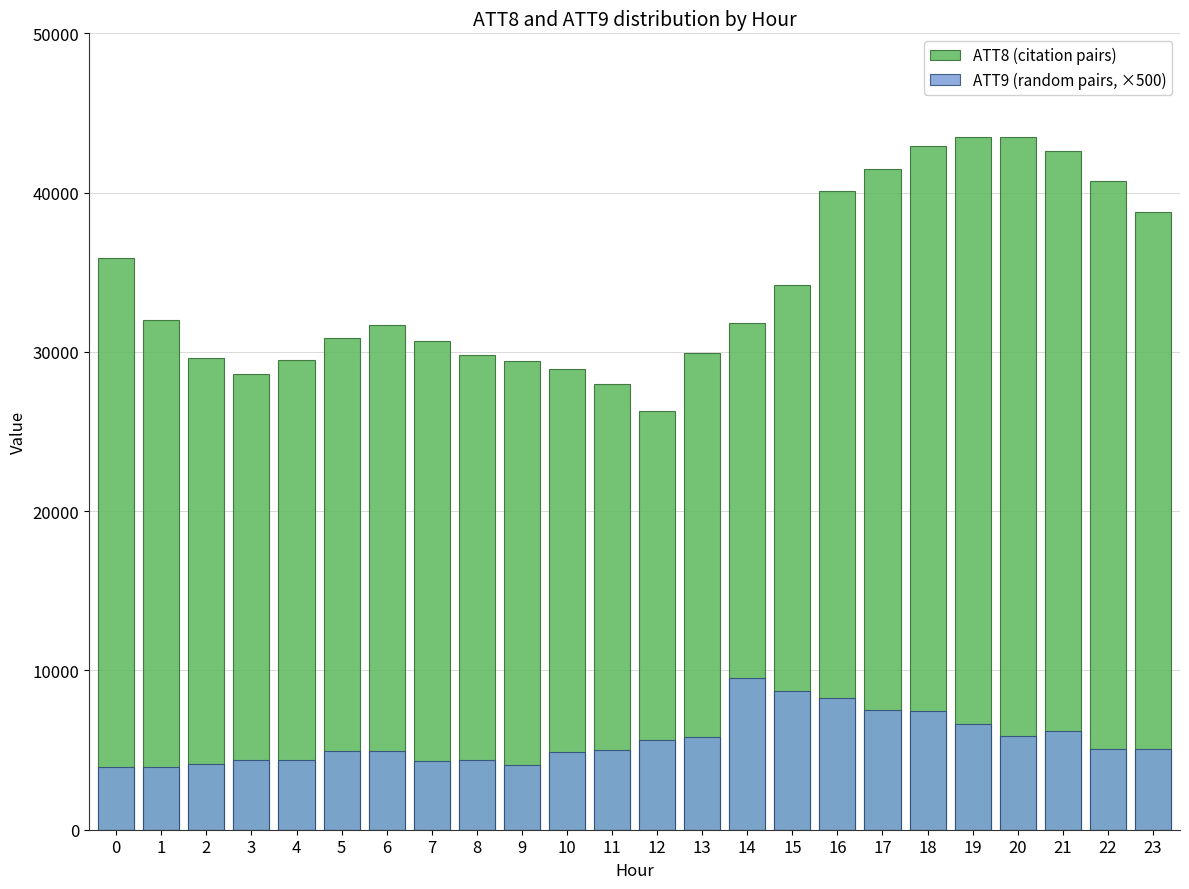

Reading left to right, transcribe all the data shown in this chart.

ATT8 (citation pairs): 35900.0	32000.0	29600.0	28600.0	29500.0	30900.0	31700.0	30700.0	29800.0	29400.0	28900.0	28000.0	26300.0	29900.0	31800.0	34200.0	40100.0	41500.0	42900.0	43500.0	43500.0	42600.0	40700.0	38800.0
ATT9 (random pairs, ×500): 3926.7	3962.8	4147.6	4361.2	4380.5	4928.0	4928.4	4332.7	4393.7	4076.7	4883.9	5013.1	5602.6	5821.3	9520.9	8693.4	8244.0	7506.2	7446.3	6651.5	5908.0	6228.4	5046.8	5086.2